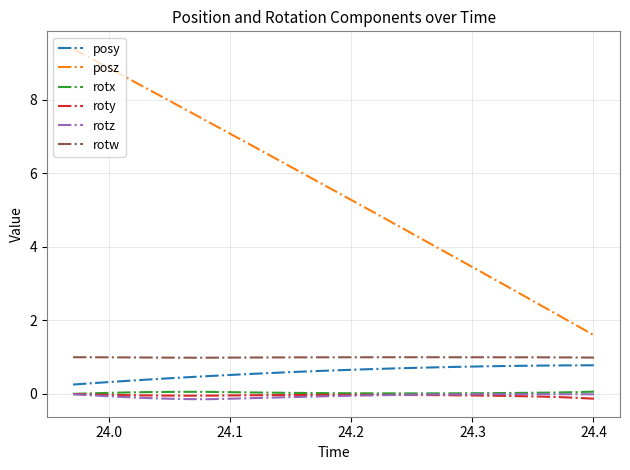

Which series has the widest spread of values?

posz